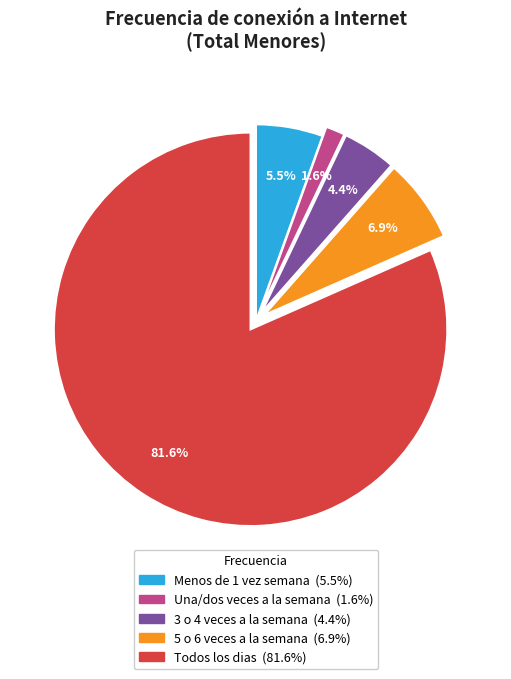

Does Menos de 1 vez semana represent more than half of the total?

No